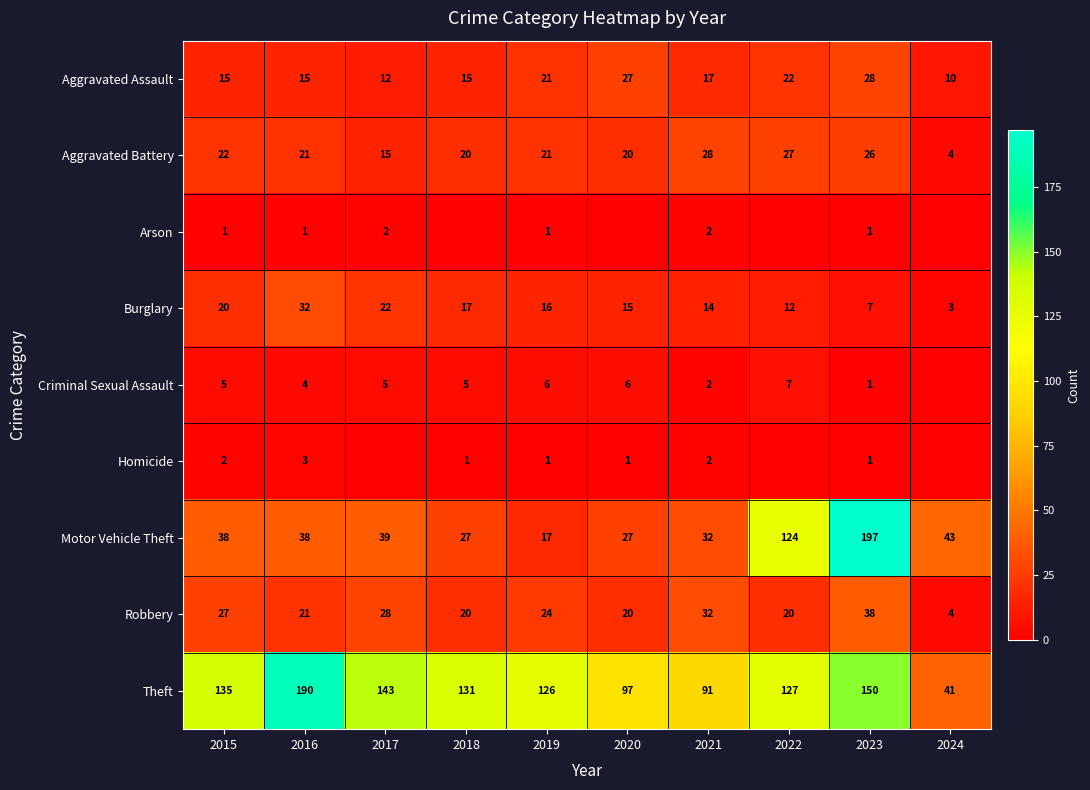

At how many categories does at least one series exceed 68?

9